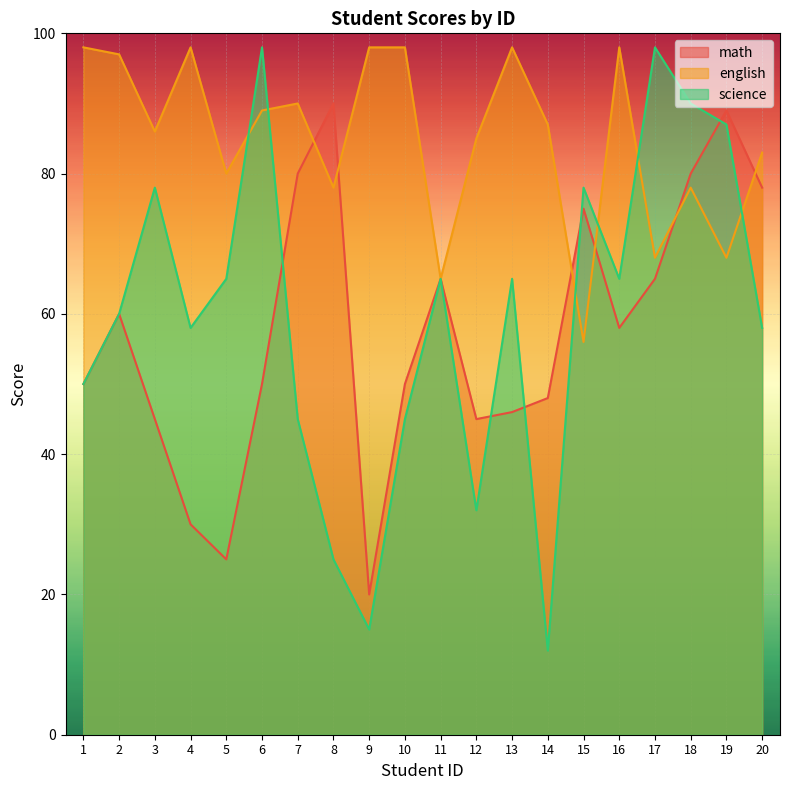

Reading left to right, extract all data points from this chart.

math: 50	60	45	30	25	50	80	90	20	50	65	45	46	48	75	58	65	80	89	78
english: 98	97	86	98	80	89	90	78	98	98	65	85	98	87	56	98	68	78	68	83
science: 50	60	78	58	65	98	45	25	15	45	65	32	65	12	78	65	98	90	87	58